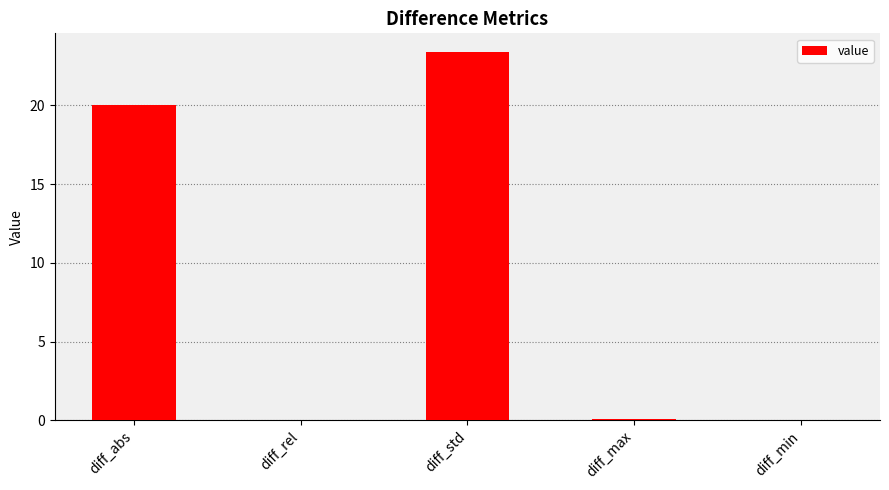

Which has a higher value, diff_abs or diff_min?

diff_abs